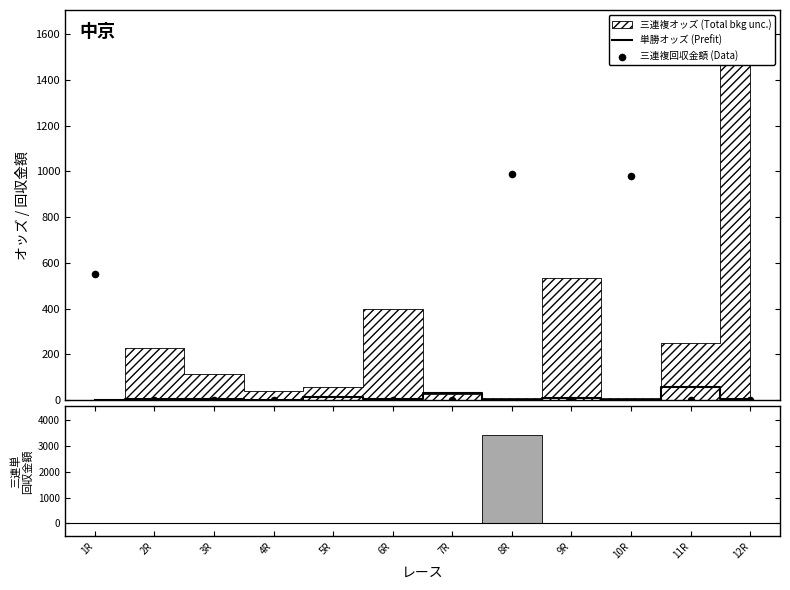

What is the maximum value for 単勝オッズ (Prefit)?

57.8